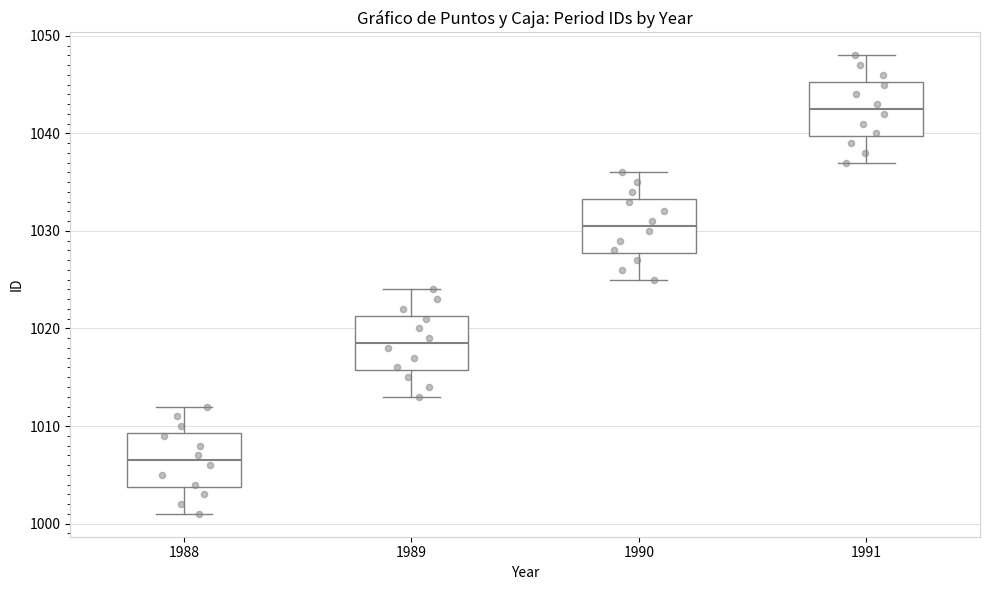

Which box has the highest median line?

1991